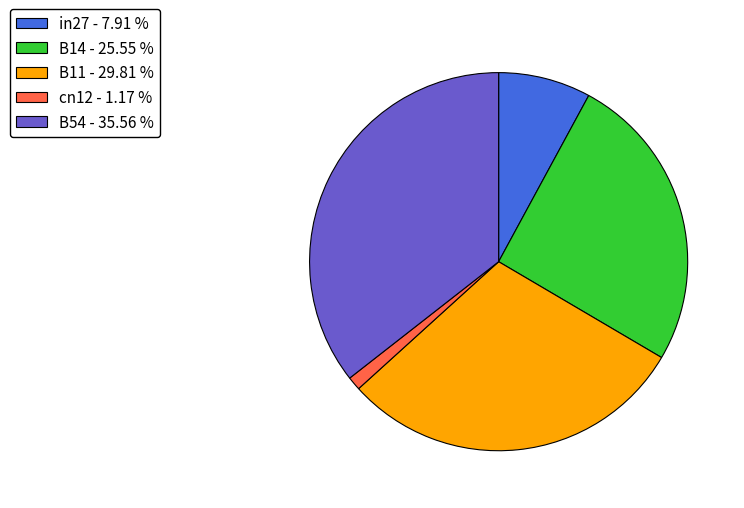

Between B54 and B11, which is larger?

B54